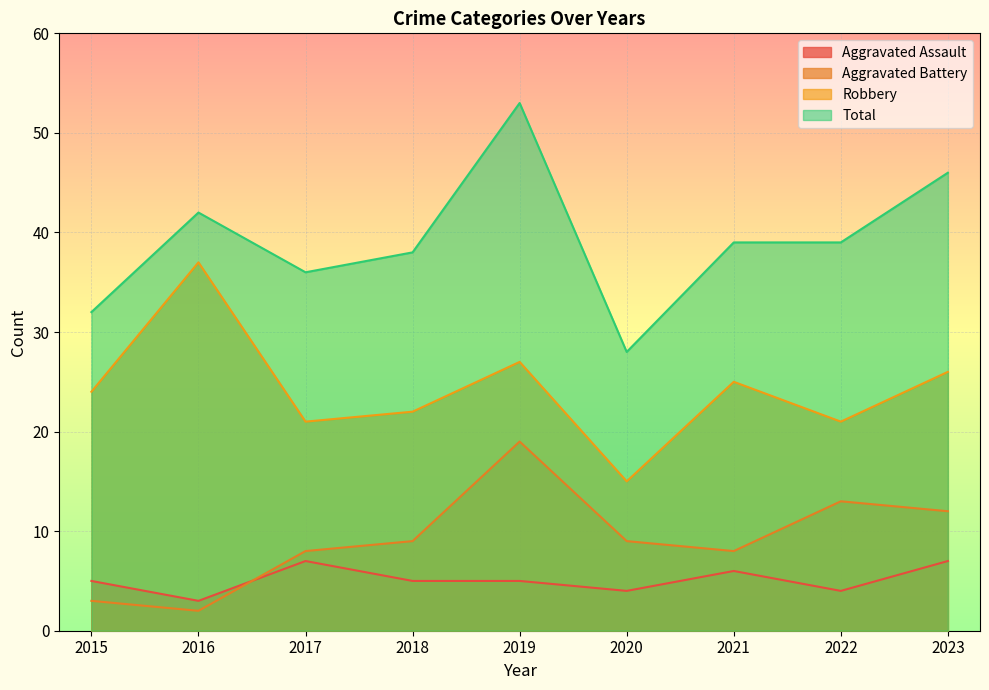

What is the value of the Aggravated Battery point at the 4th from the left?

9